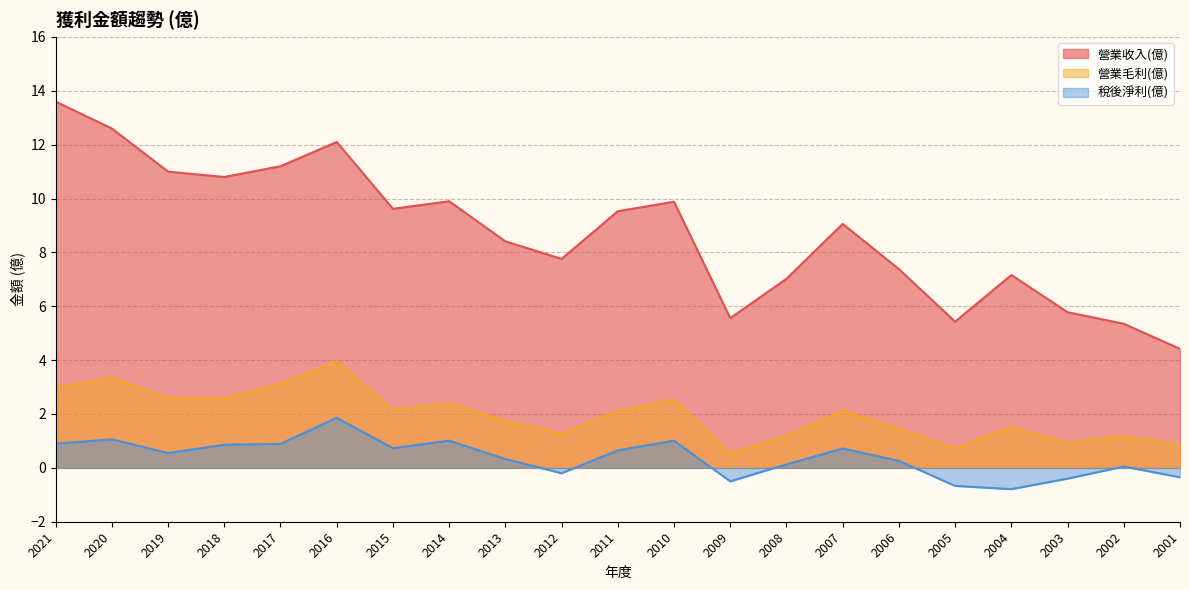

At 2019, list the series in order from largest to smallest.

營業收入(億), 營業毛利(億), 稅後淨利(億)